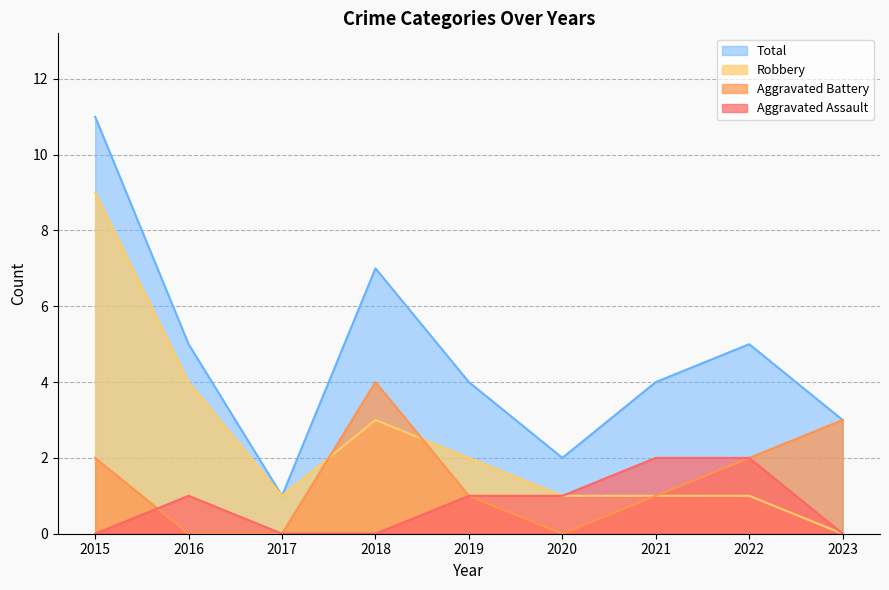

How many lines are shown in the chart?

4